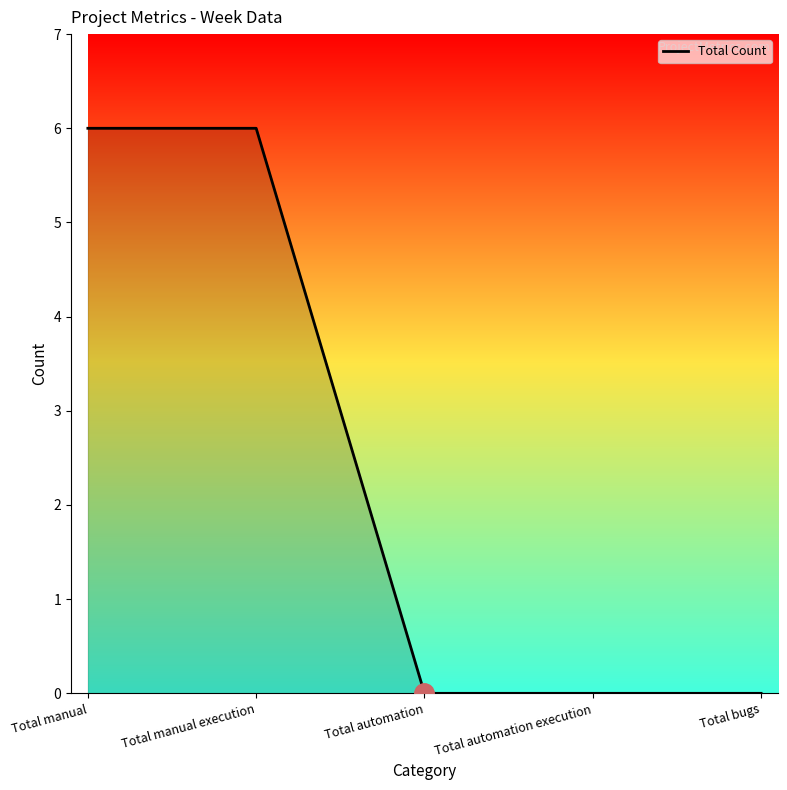

What is the sum of all values?

12